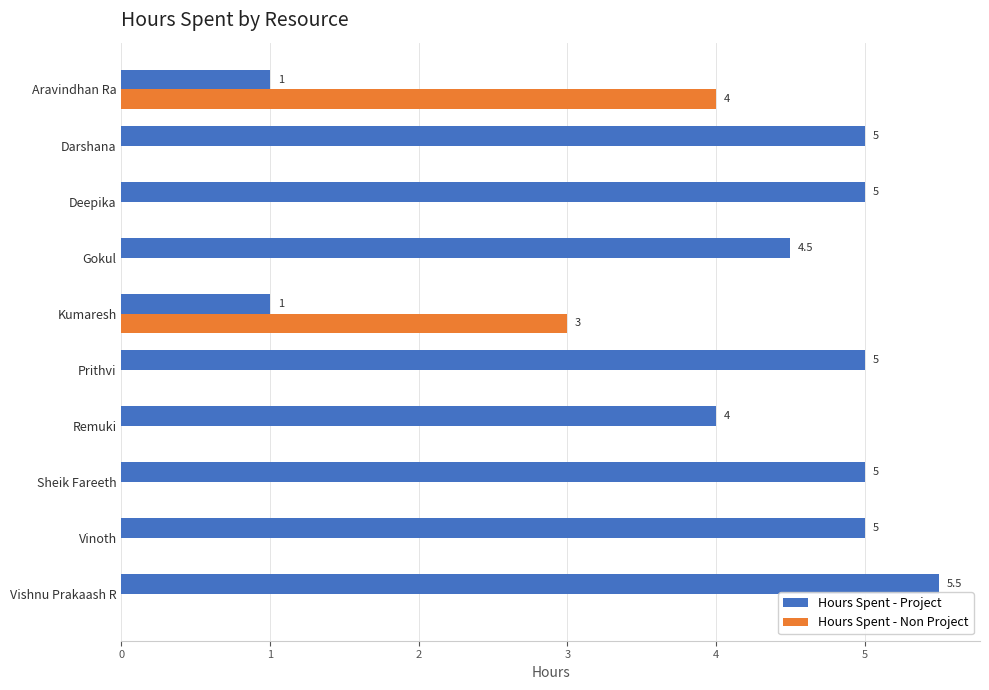

Count the number of categories in the chart.

10